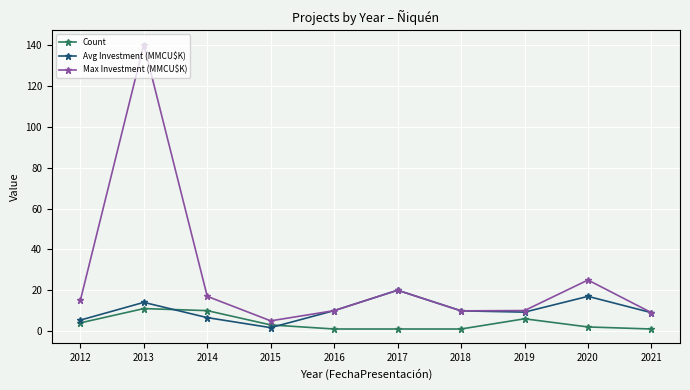

Between which two adjacent categories do Avg Investment (MMCU$K) and Count first intersect?

2013 and 2014